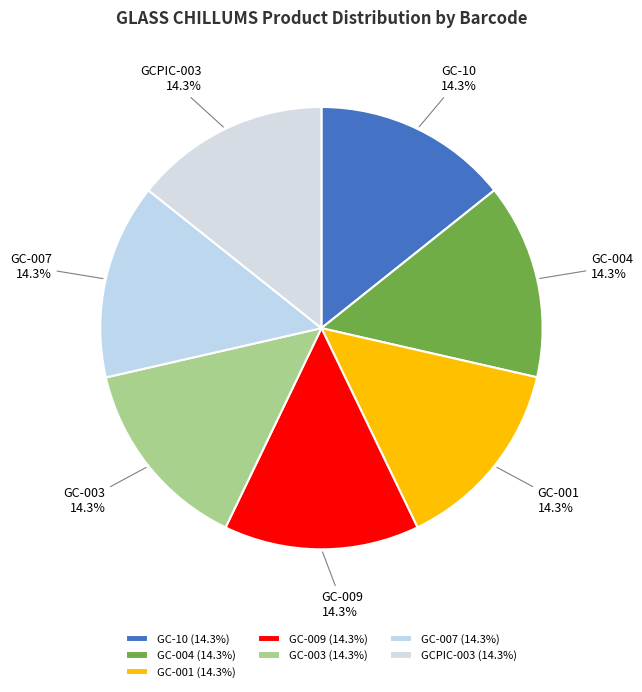

True or false: GCPIC-003 accounts for 21% of the total.

False